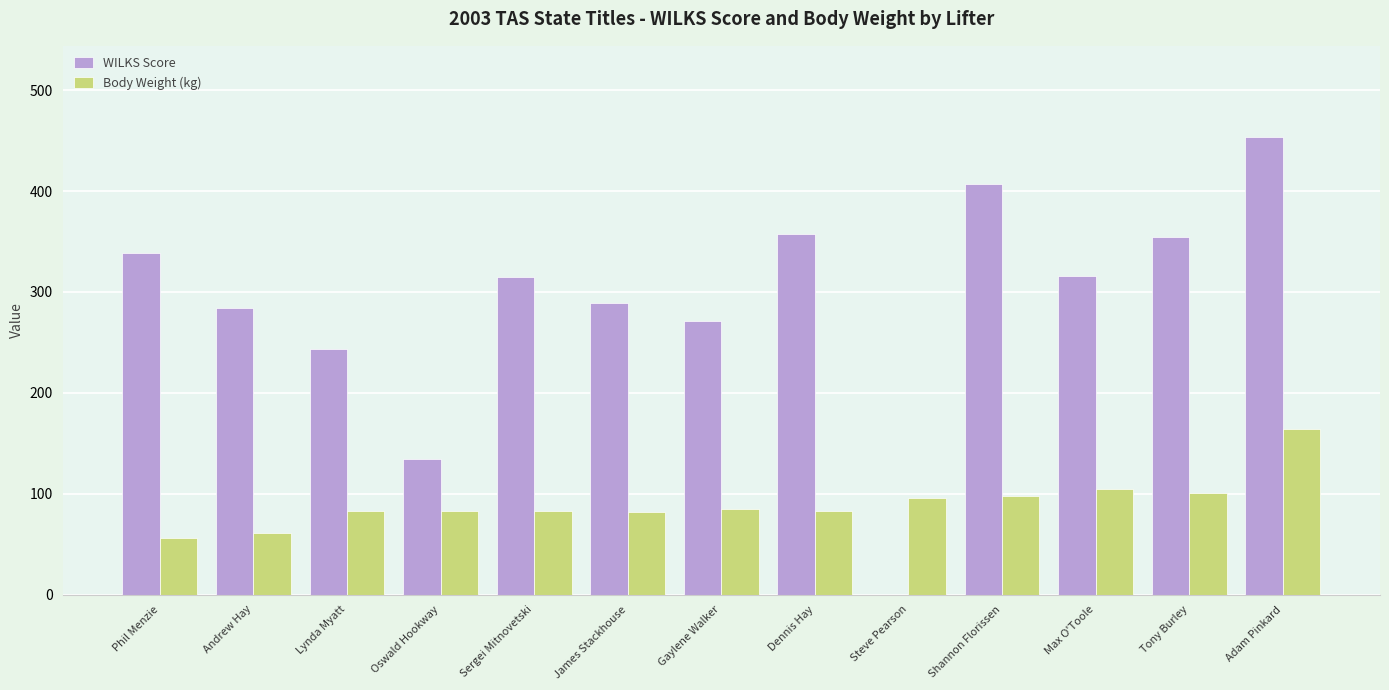

Where does the Body Weight (kg) series first go above 82?

Lynda Myatt